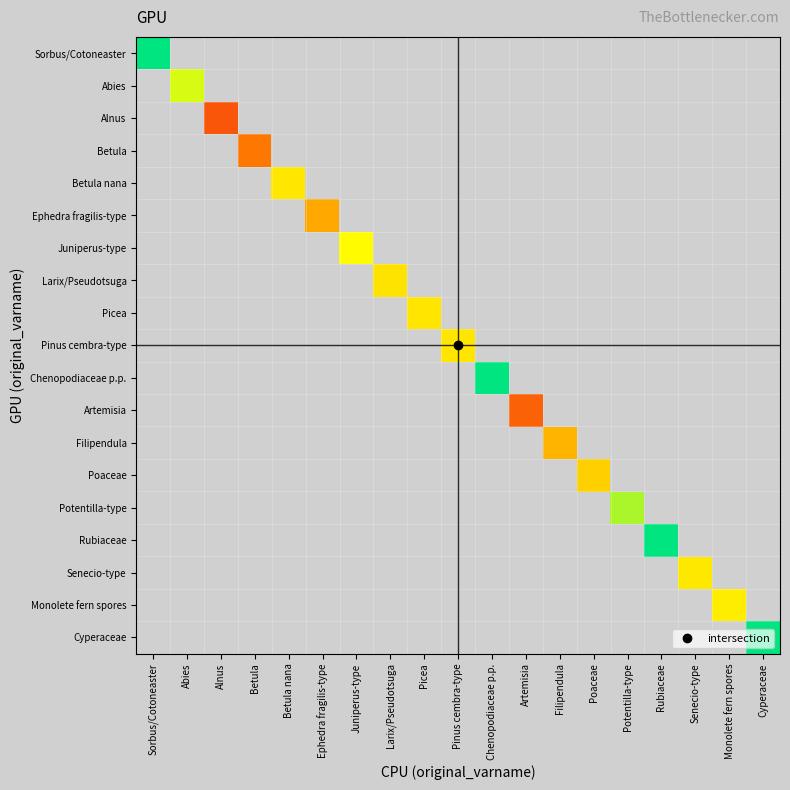

What is the difference between the highest and lowest values at Potentilla-type?

512